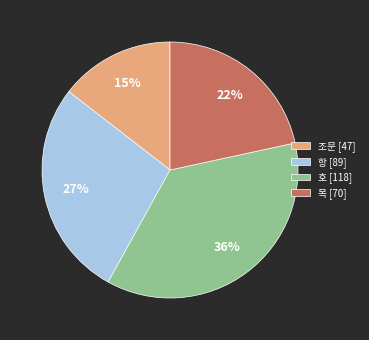

Which has a higher value, 목 [70] or 조문 [47]?

목 [70]